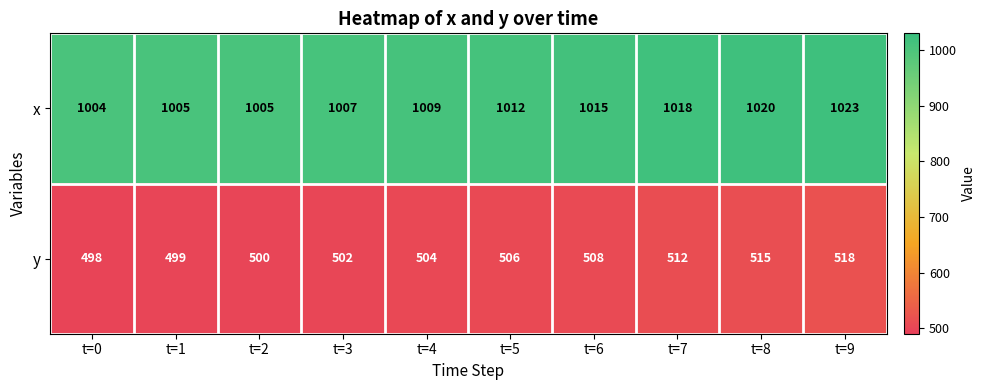

Rank the series by their average value, from highest to lowest.

x, y